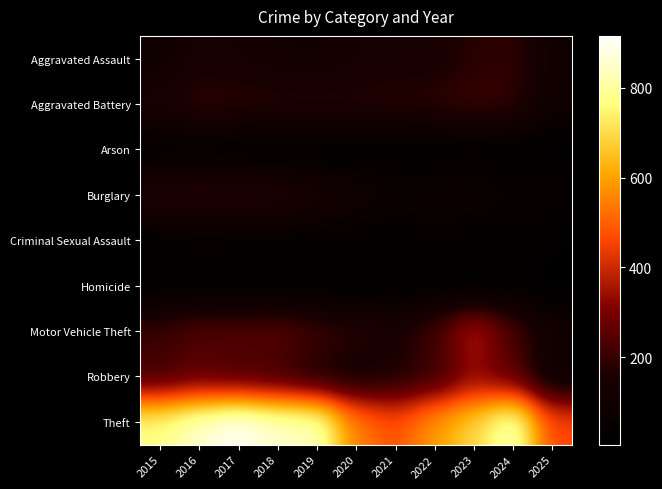

Reading left to right, transcribe all the data shown in this chart.

Aggravated Assault: 2015=95	2016=146	2017=131	2018=119	2019=113	2020=131	2021=142	2022=146	2023=177	2024=191	2025=103
Aggravated Battery: 2015=154	2016=196	2017=191	2018=183	2019=182	2020=180	2021=182	2022=190	2023=209	2024=194	2025=97
Arson: 2015=15	2016=25	2017=12	2018=8	2019=6	2020=12	2021=17	2022=11	2023=21	2024=14	2025=5
Burglary: 2015=178	2016=201	2017=189	2018=176	2019=143	2020=115	2021=71	2022=82	2023=82	2024=52	2025=60
Criminal Sexual Assault: 2015=31	2016=42	2017=39	2018=38	2019=37	2020=27	2021=31	2022=40	2023=27	2024=42	2025=19
Homicide: 2015=13	2016=18	2017=8	2018=8	2019=14	2020=22	2021=20	2022=21	2023=12	2024=24	2025=7
Motor Vehicle Theft: 2015=211	2016=245	2017=247	2018=256	2019=216	2020=184	2021=156	2022=219	2023=384	2024=234	2025=108
Robbery: 2015=212	2016=247	2017=224	2018=204	2019=150	2020=124	2021=153	2022=198	2023=316	2024=248	2025=82
Theft: 2015=774	2016=858	2017=916	2018=856	2019=841	2020=550	2021=474	2022=592	2023=689	2024=849	2025=461